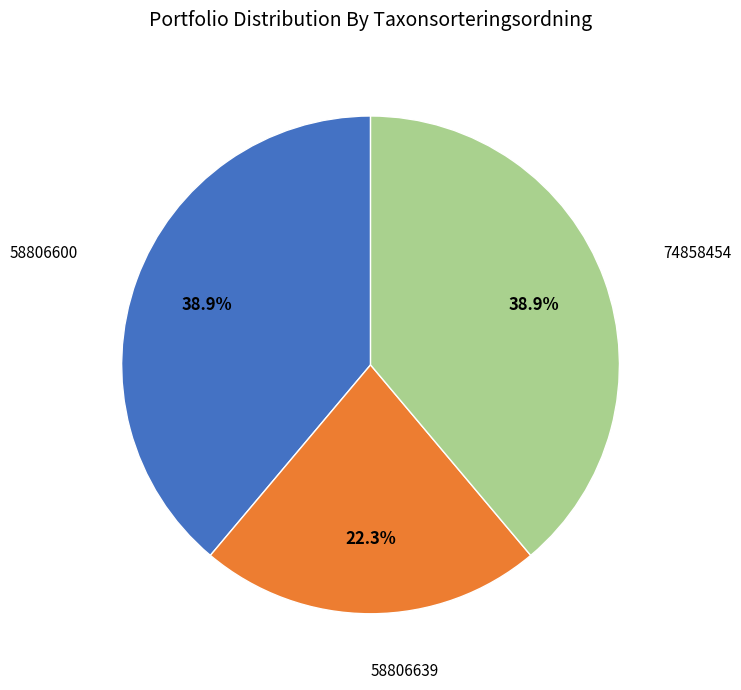

Does any single category account for the majority?

No